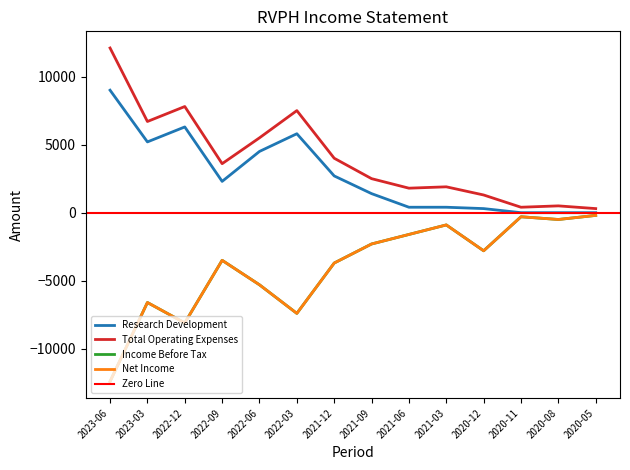

List the series in order of their peak value, lowest first.

Income Before Tax, Net Income, Research Development, Total Operating Expenses